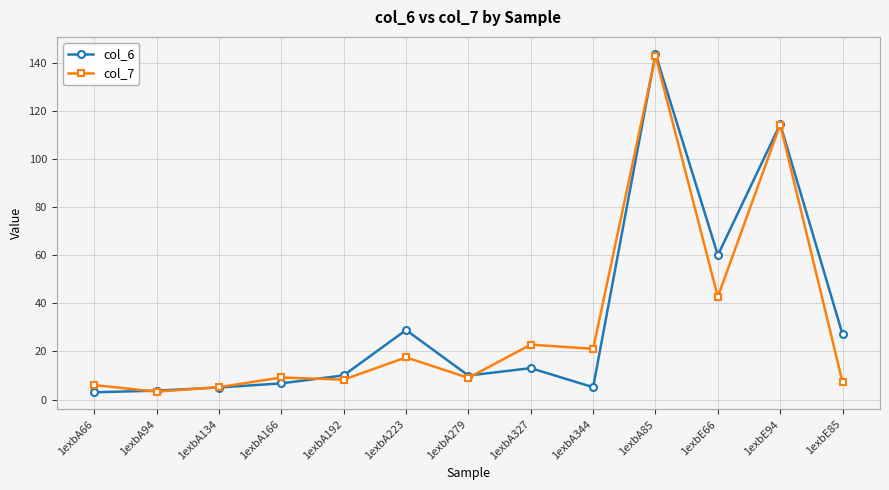

How many distinct data groups are displayed?

2